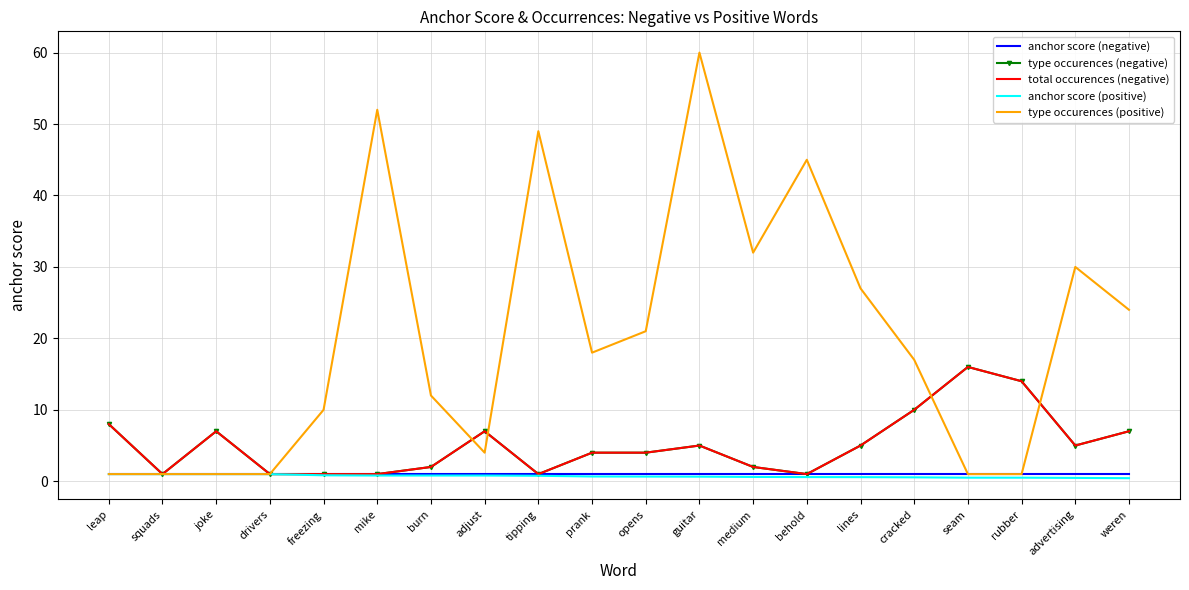

At how many categories does at least one series exceed 25?

7